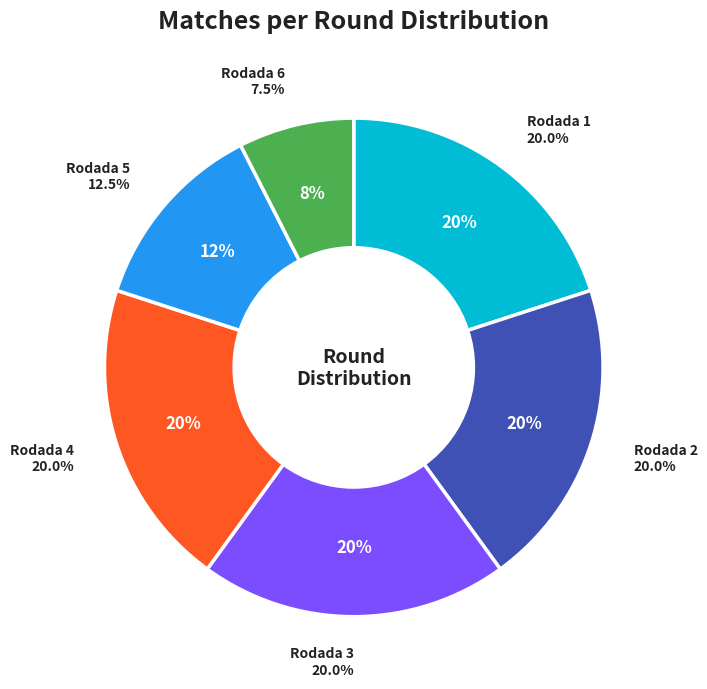

Is it true that Rodada 5 is 27% of the pie?

False